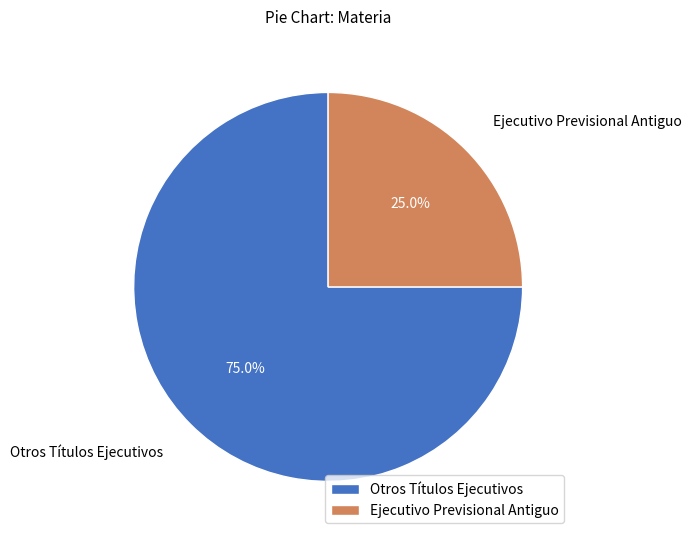

How many slices are in this pie chart?

2